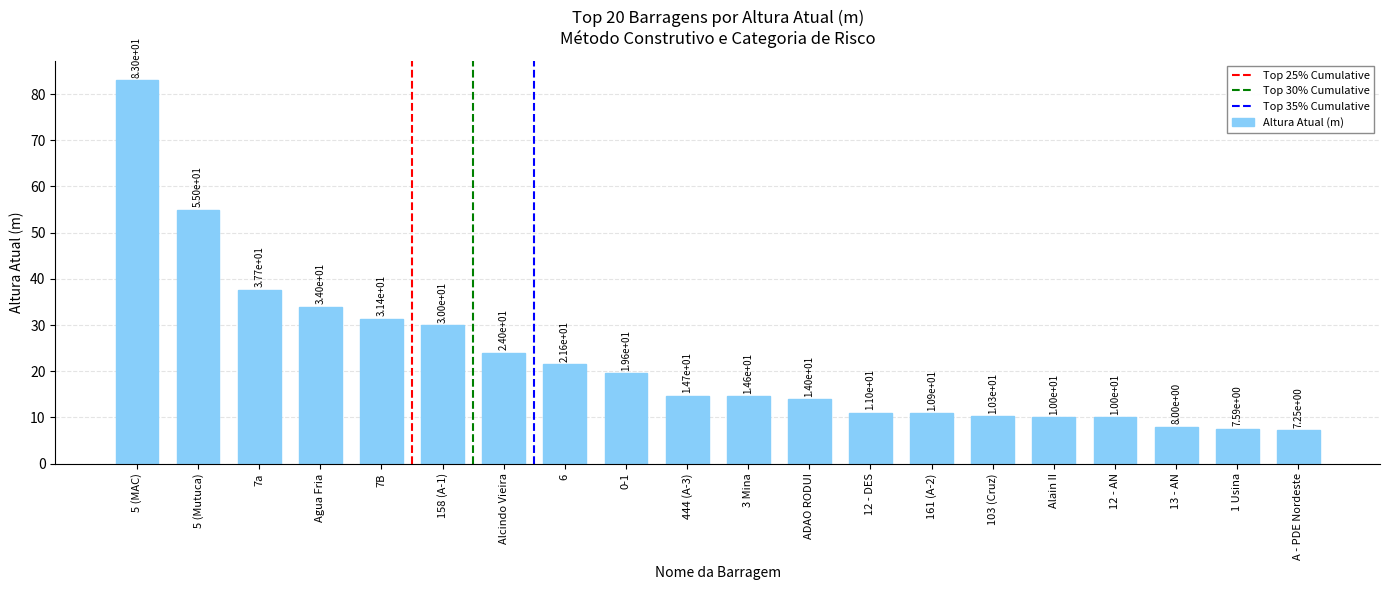

Approximately how many times larger is the value at 5 (Mutuca) compared to 6?

2.5